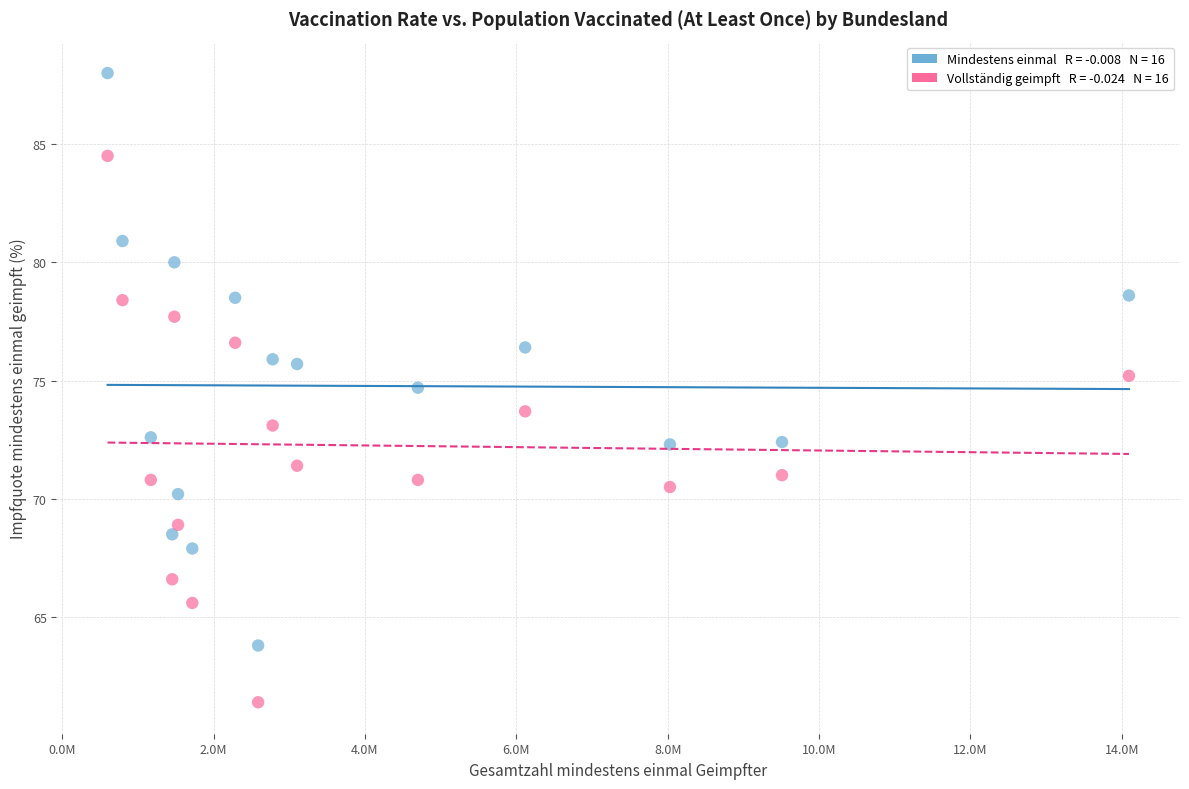

Across all data points, what is the range of Y values (max minus min)?

26.6